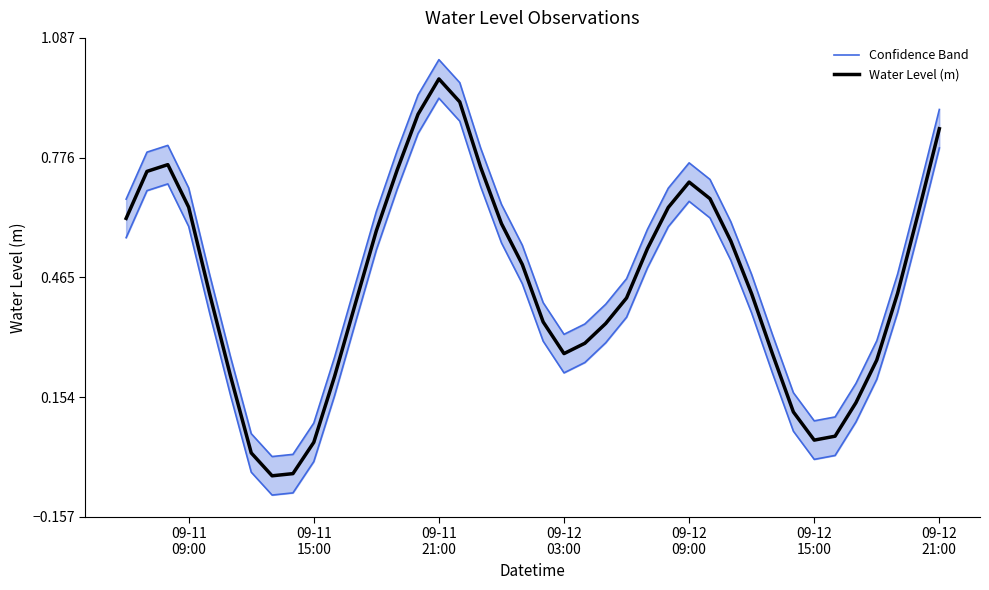

How many data points does each series have?

40